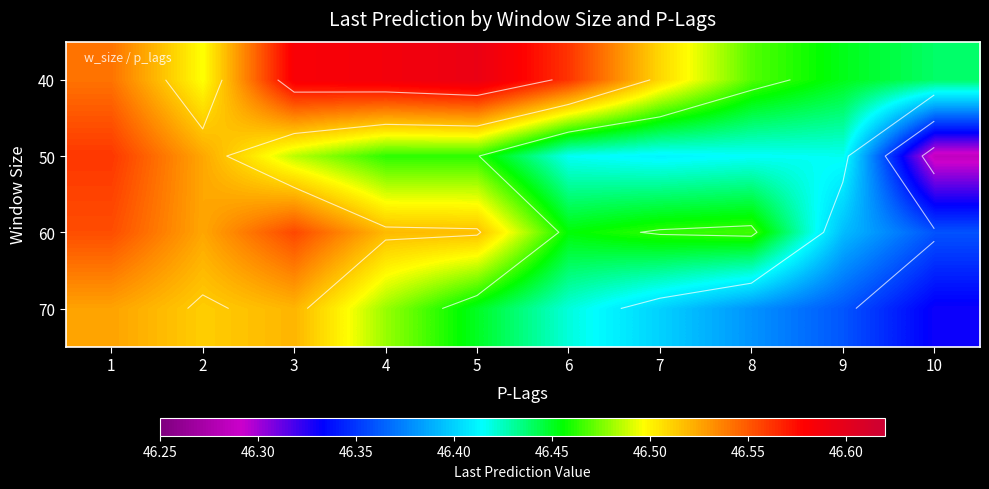

What is the maximum value shown in the chart?

46.6